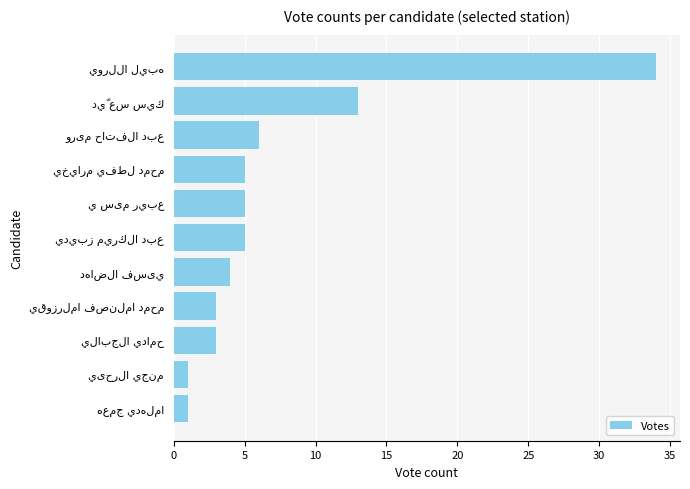

What is the difference between the second highest and second lowest values?

12